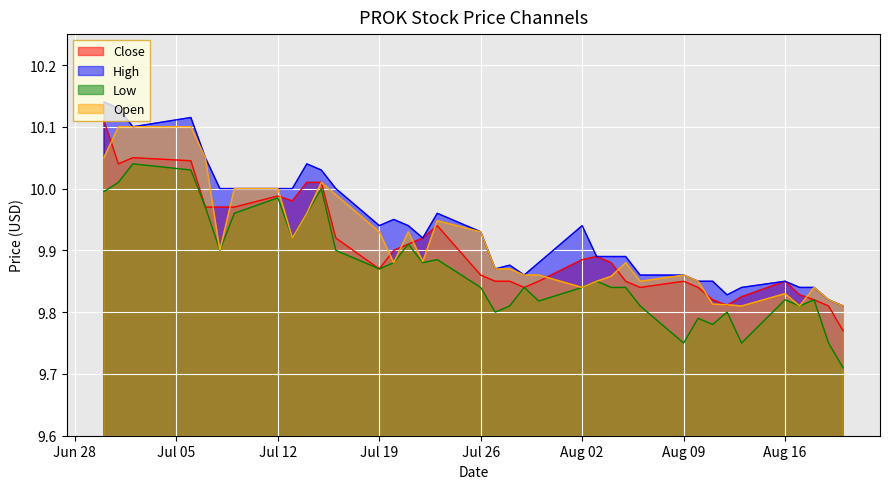

How many distinct data groups are displayed?

4